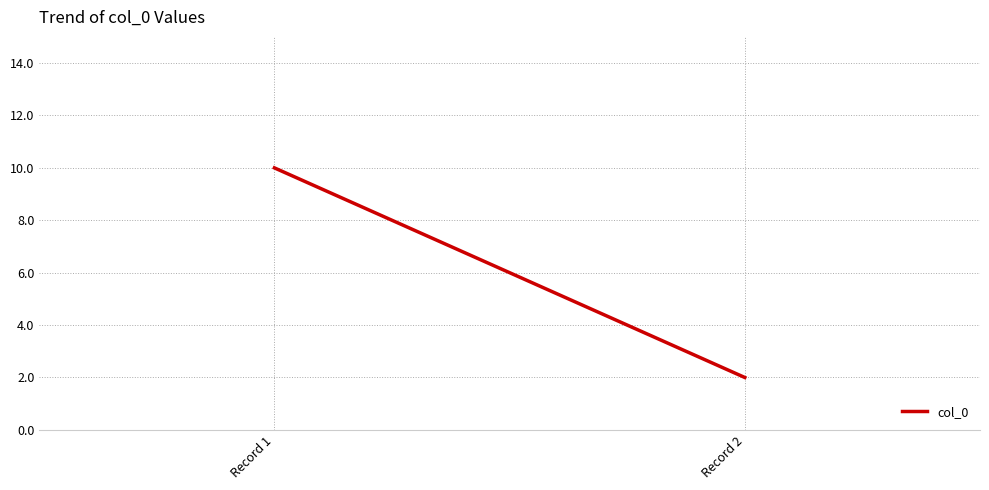

How many categories are shown in the chart?

2